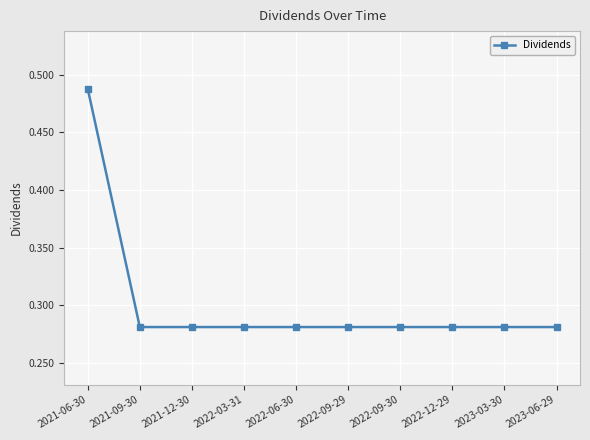

Which label corresponds to the largest value in the chart?

2021-06-30